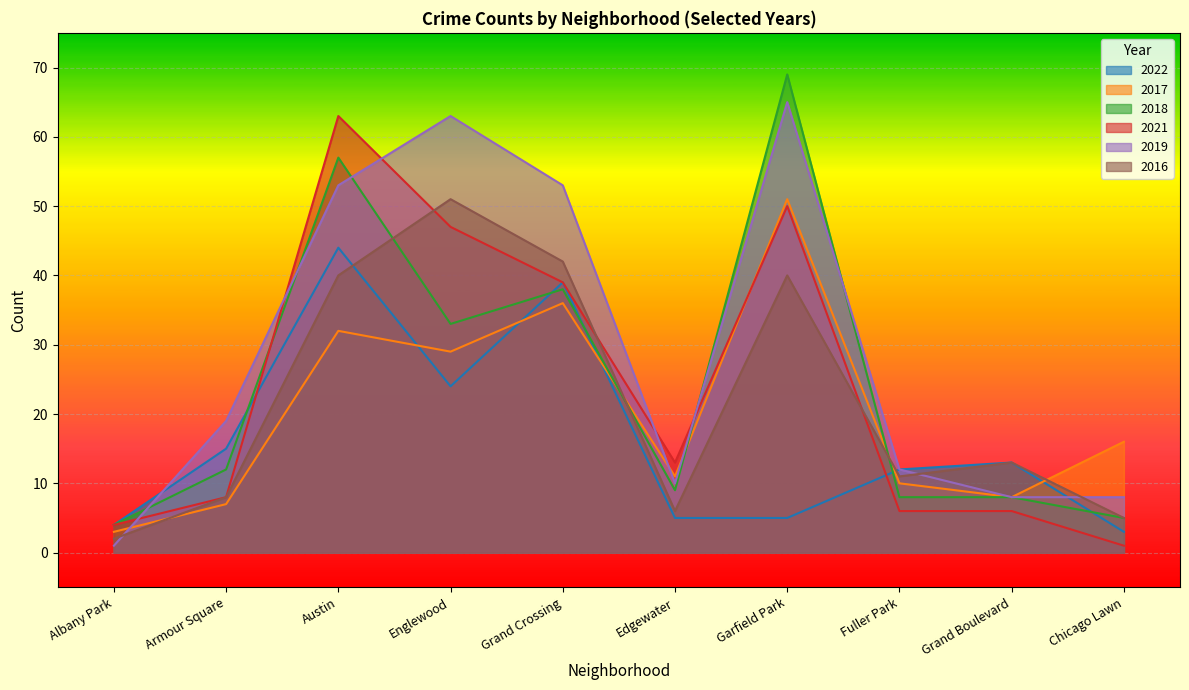

What is the difference between the 2021 values at Grand Crossing and Chicago Lawn?

38